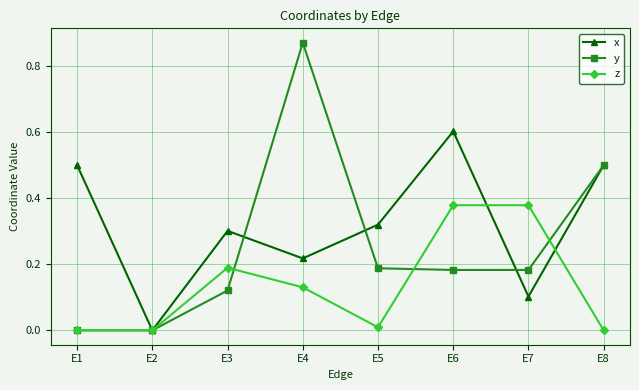

True or false: x has more than 1 interior local peaks.

True